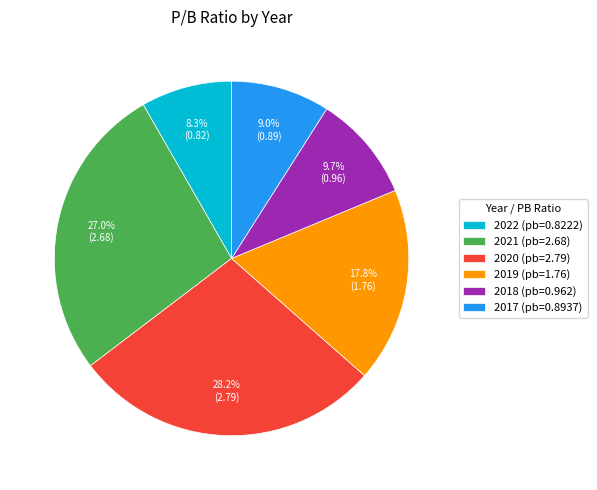

Is 2022 the majority of the pie?

No